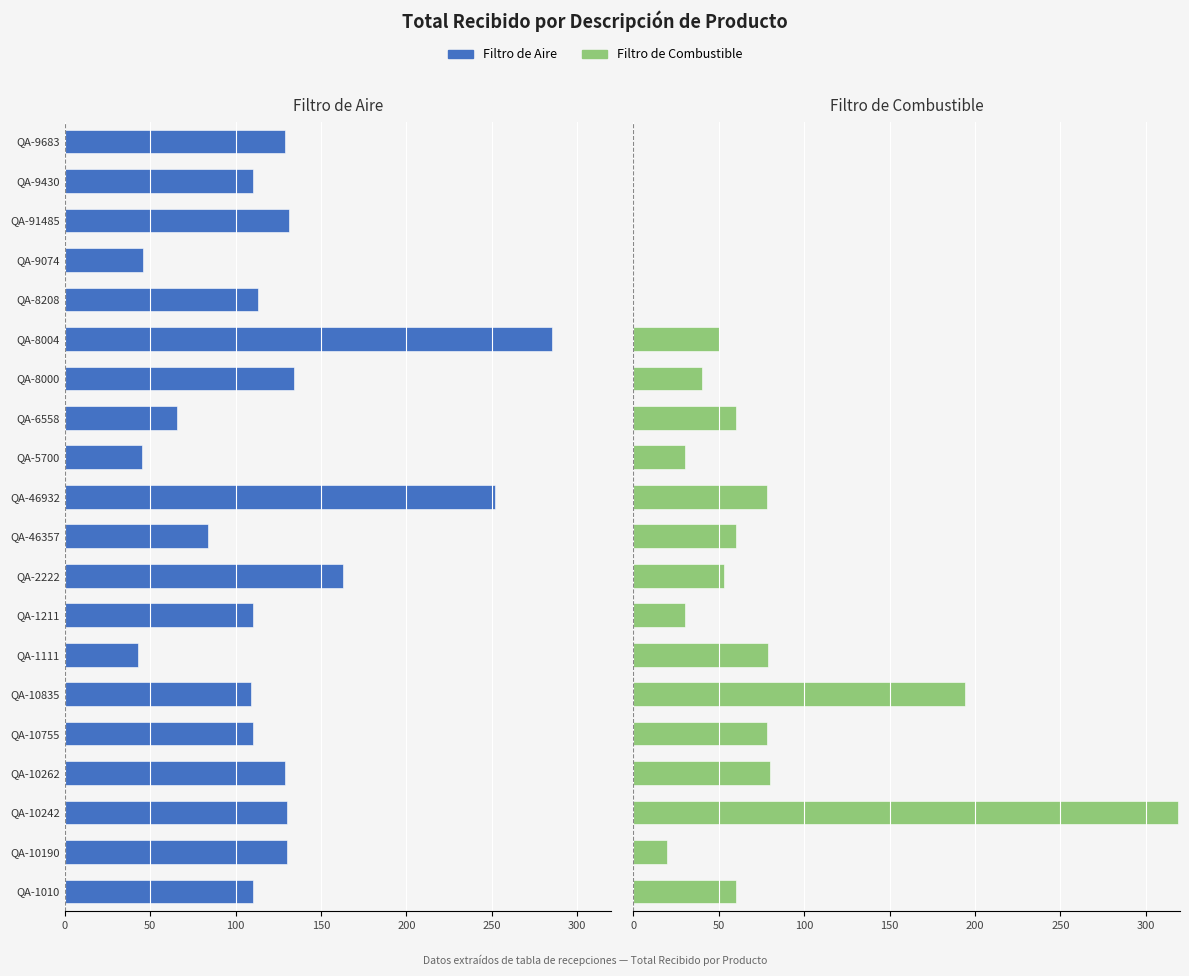

How many groups of bars are there?

20